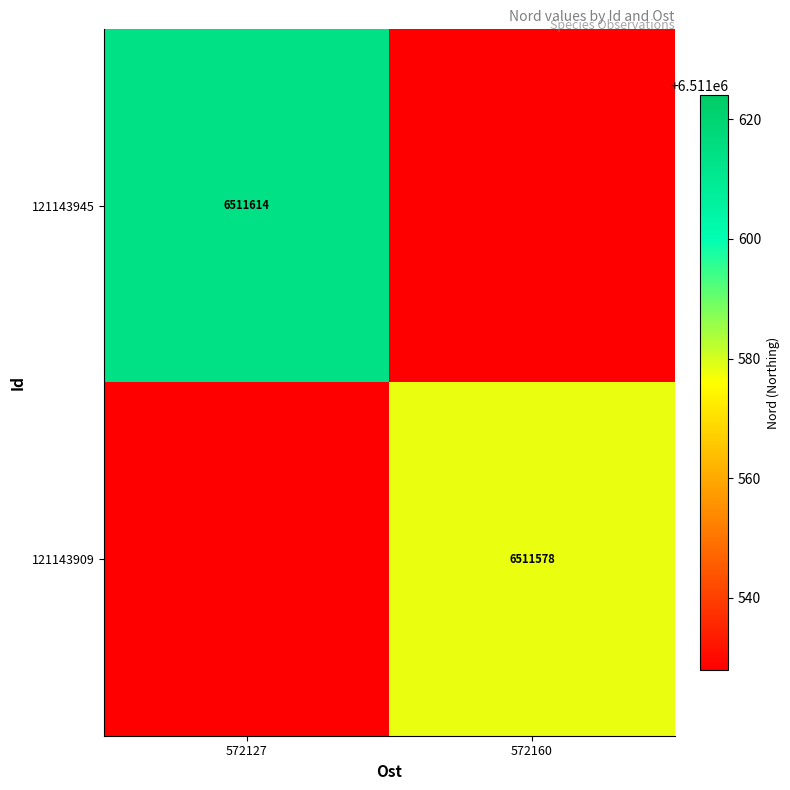

Is the value of 121143909 at 572160 greater than the value of 121143945 at 572127?

No